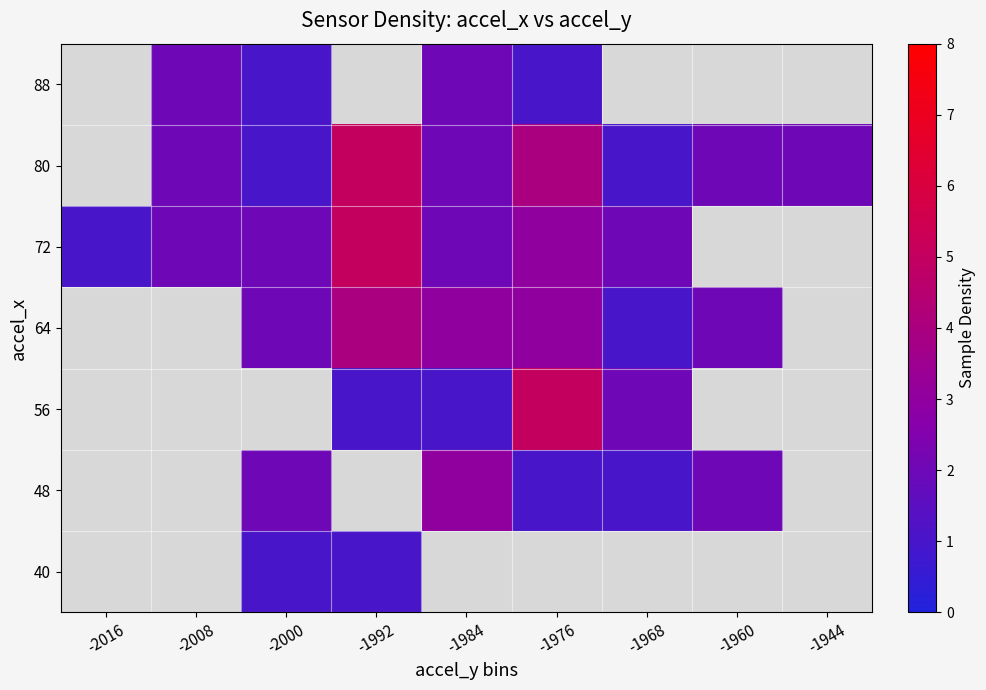

Where is 72 nearest to the value 3?

-1976